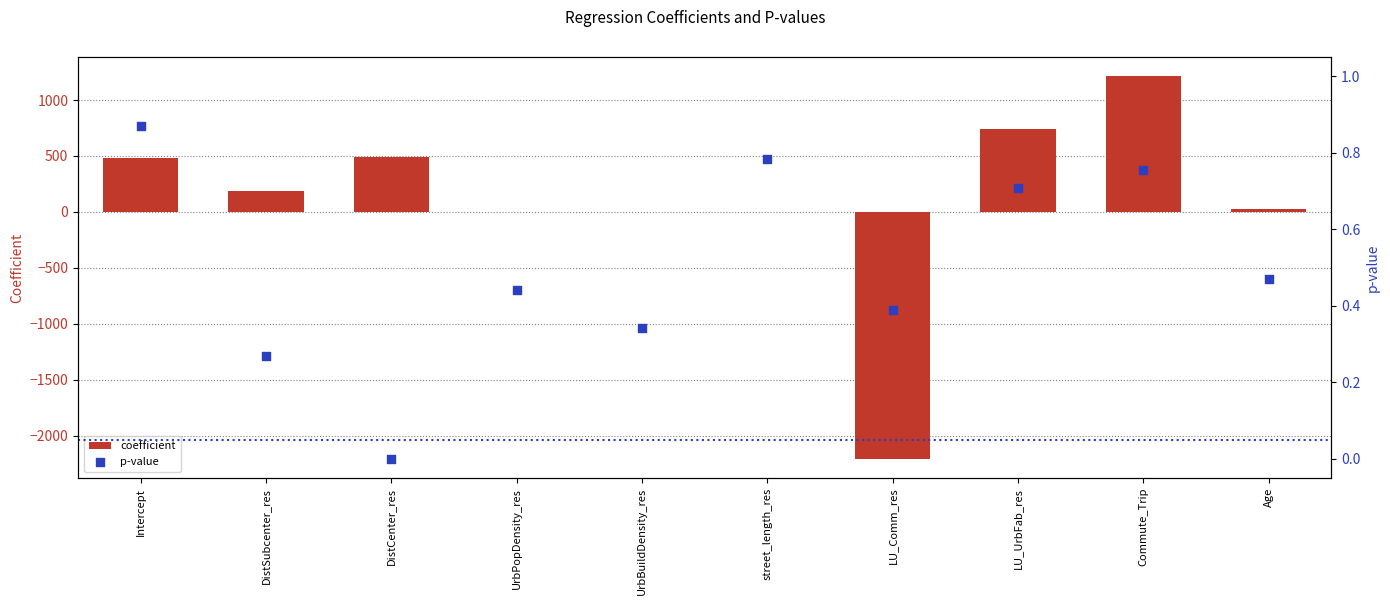

Which series reaches the minimum Y coordinate?

coefficient